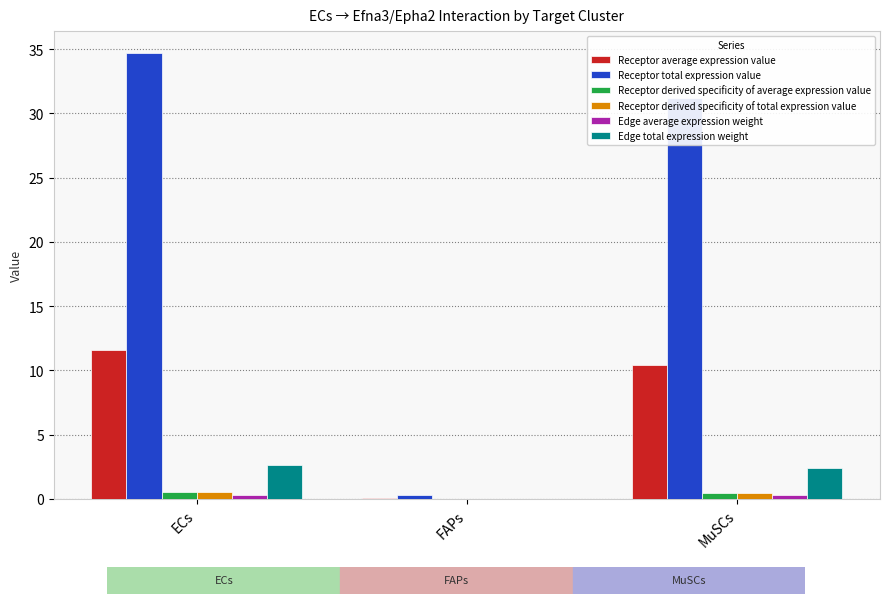

What is the maximum value shown in the chart?

34.7